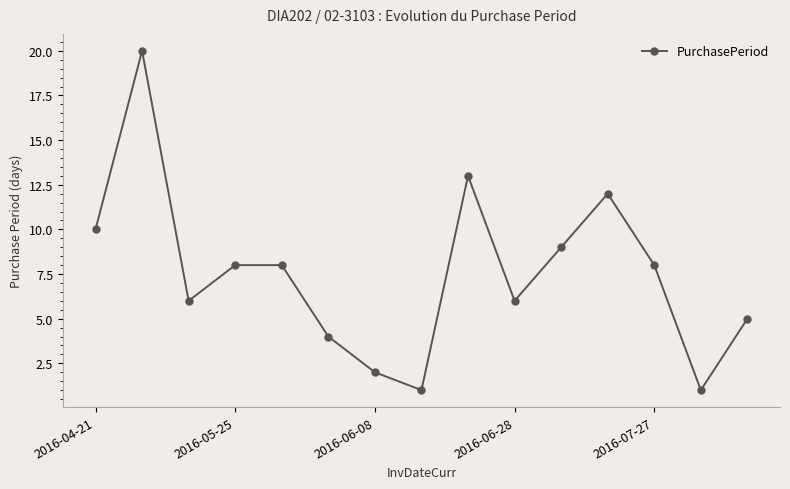

How many points are lower than both their immediate neighbors (excluding endpoints)?

4